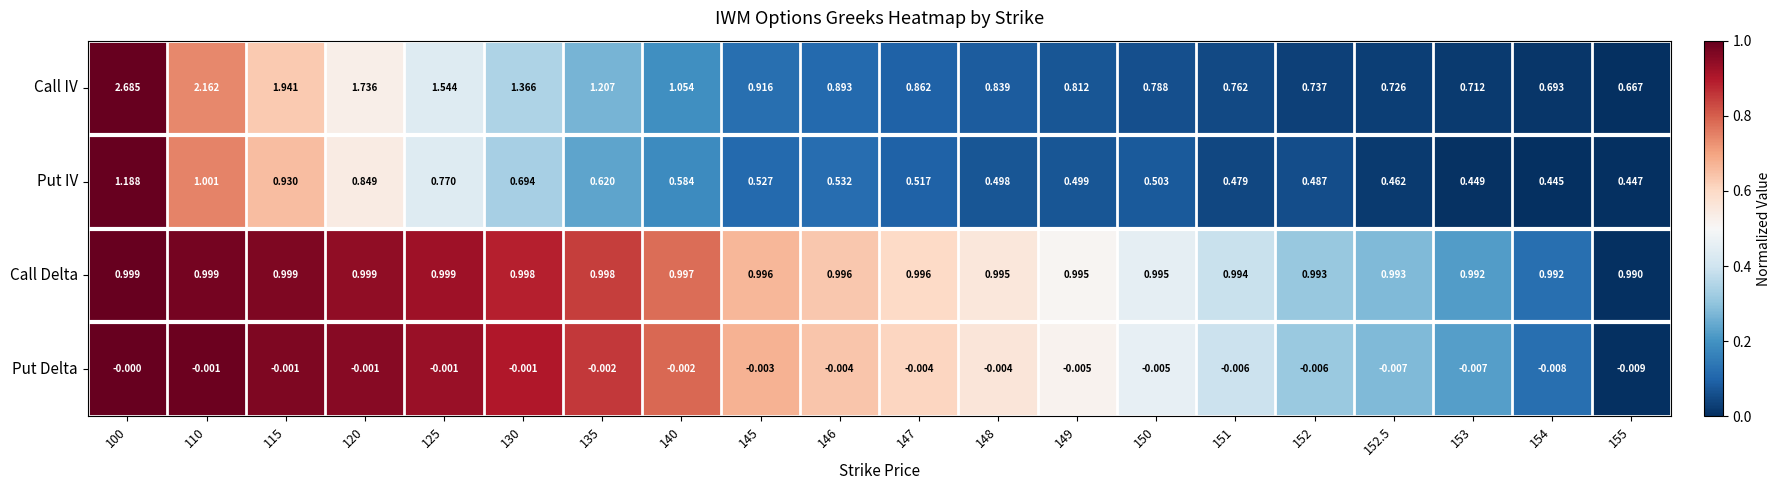

How many categories are shown in the chart?

20